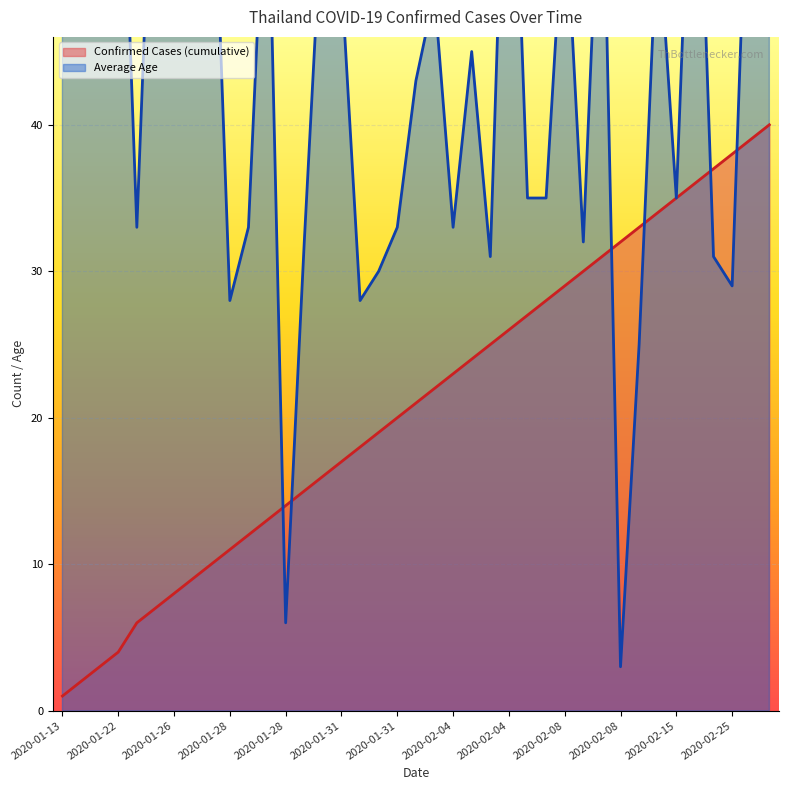

At how many categories does at least one series exceed 45?

19